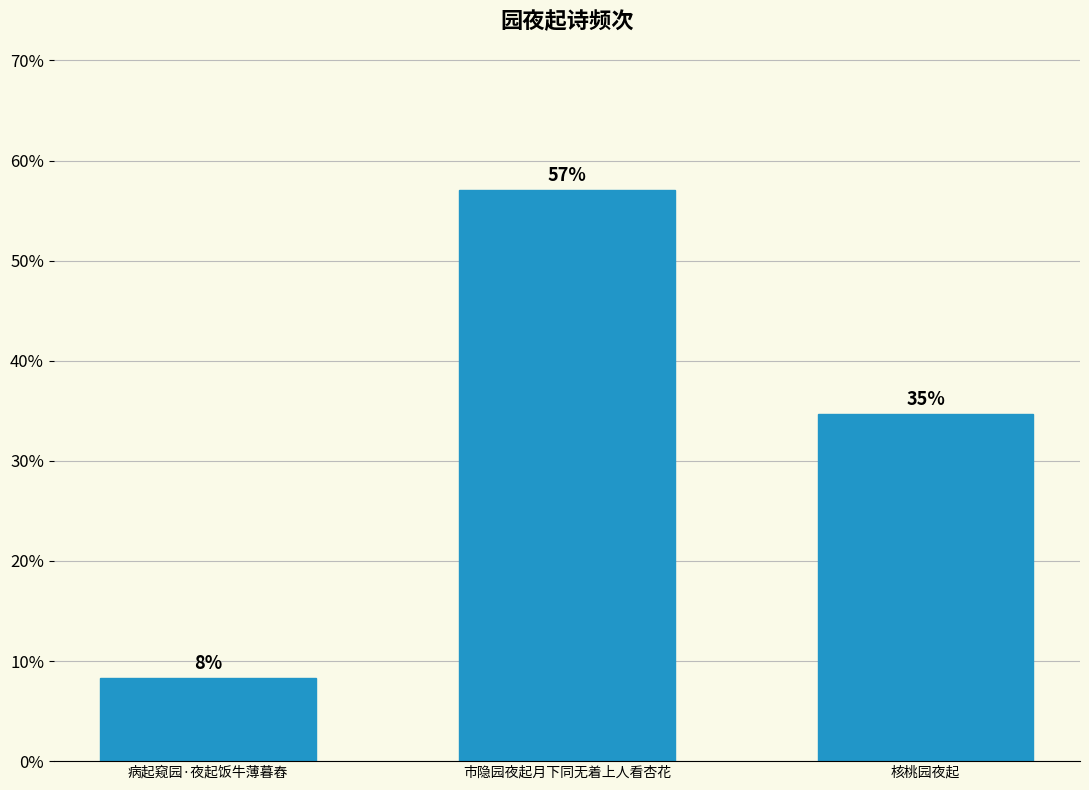

List the labels in order of value, largest first.

市隐园夜起月下同无着上人看杏花, 核桃园夜起, 病起窥园·夜起饭牛薄暮舂